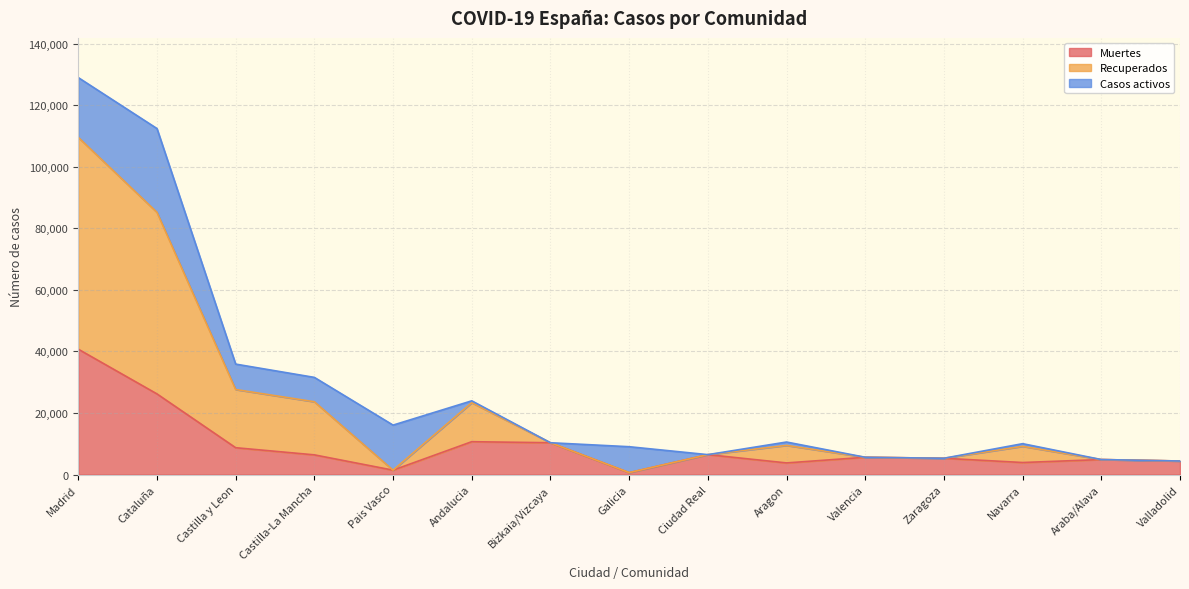

Between Castilla-La Mancha and Galicia, which series saw the biggest shift?

Recuperados